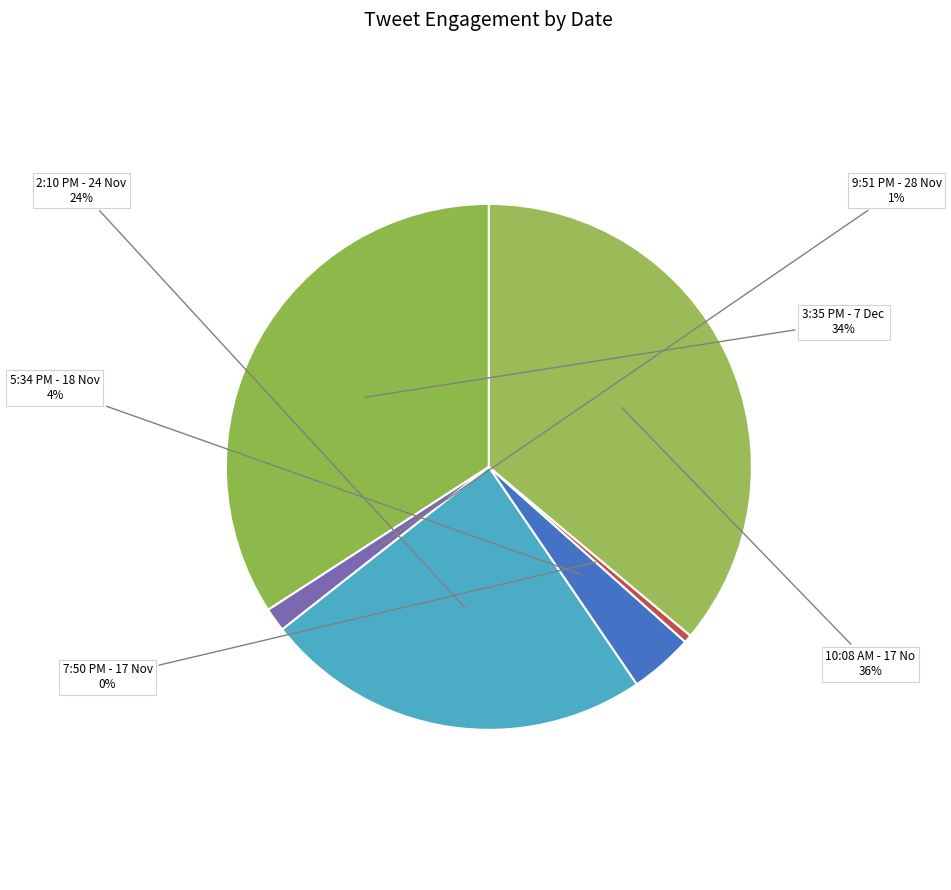

Count the number of slices in the pie.

6